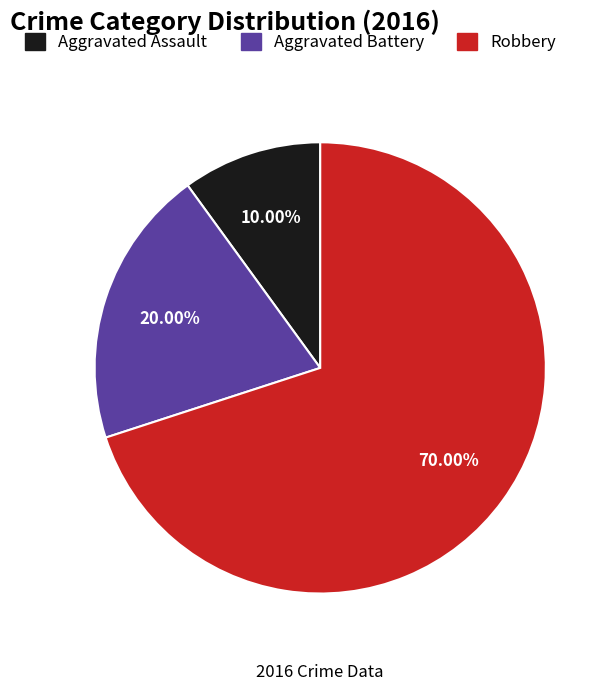

Approximately how many times larger is the value at Robbery compared to Aggravated Assault?

7.0